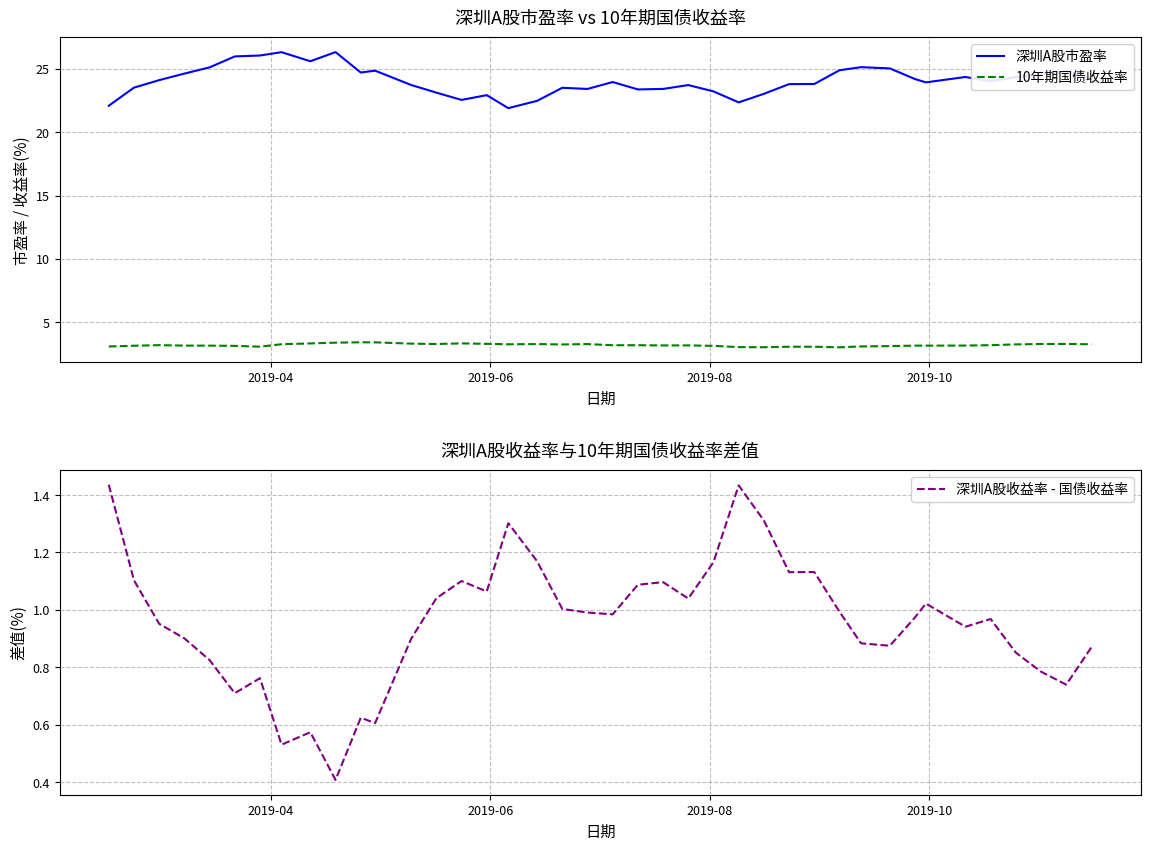

What is the lowest value of the 深圳A股市盈率 series?

21.9